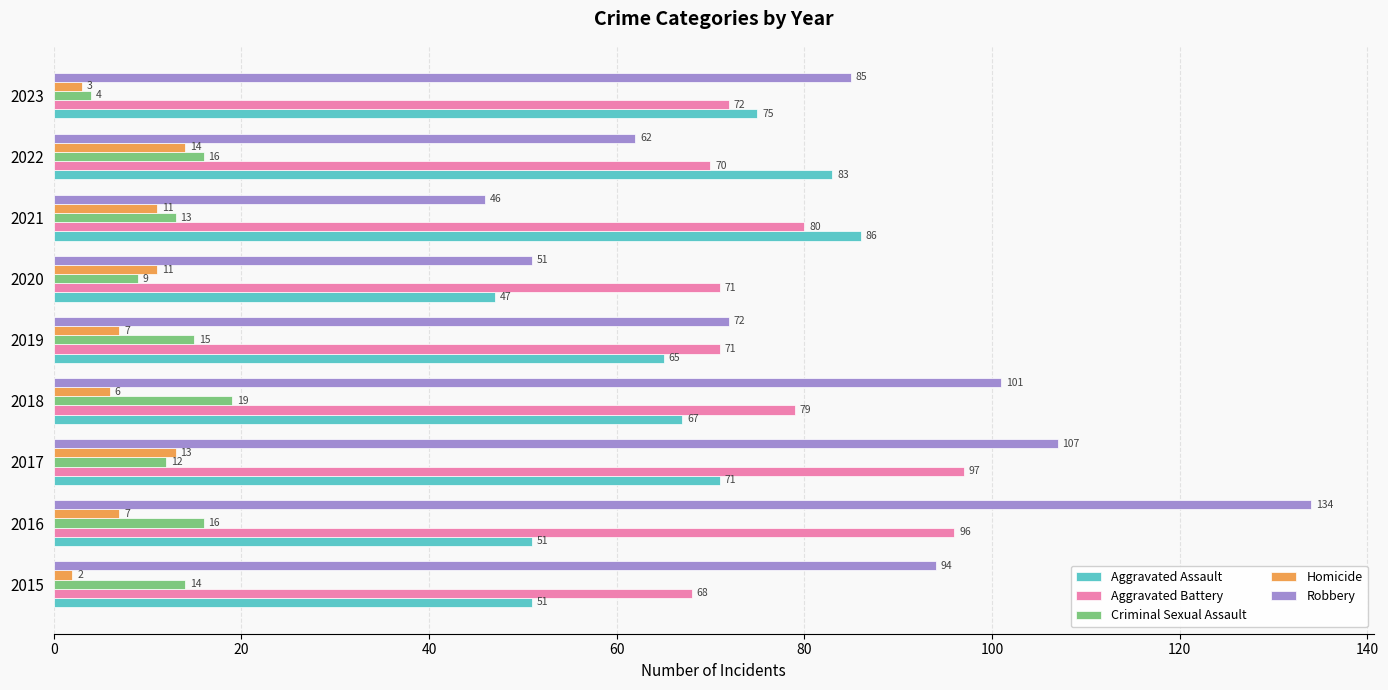

True or false: Robbery has a value of 15 at 2019.

False